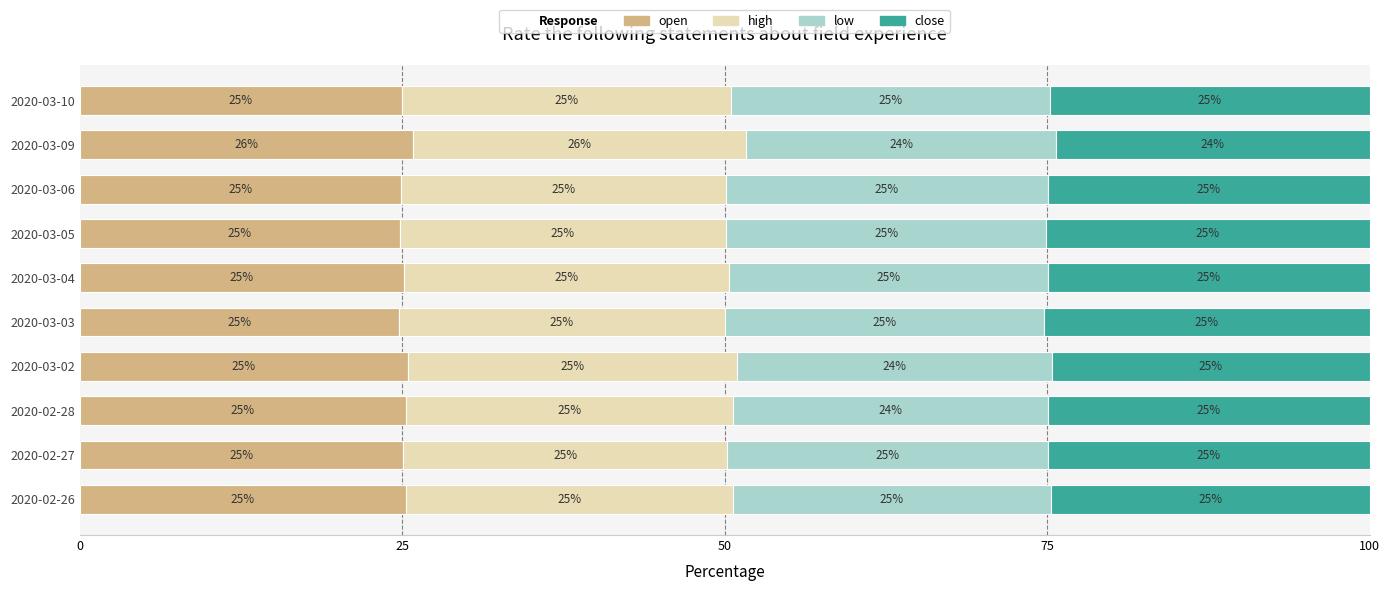

What is the minimum value for open?

24.8